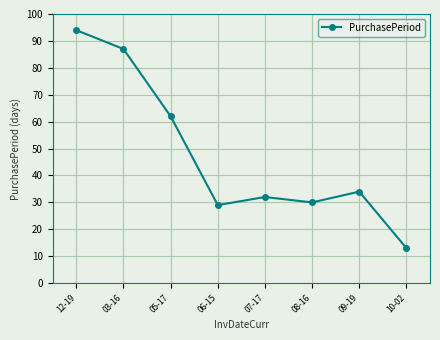

List the labels in order of value, smallest first.

10-02, 06-15, 08-16, 07-17, 09-19, 05-17, 03-16, 12-19